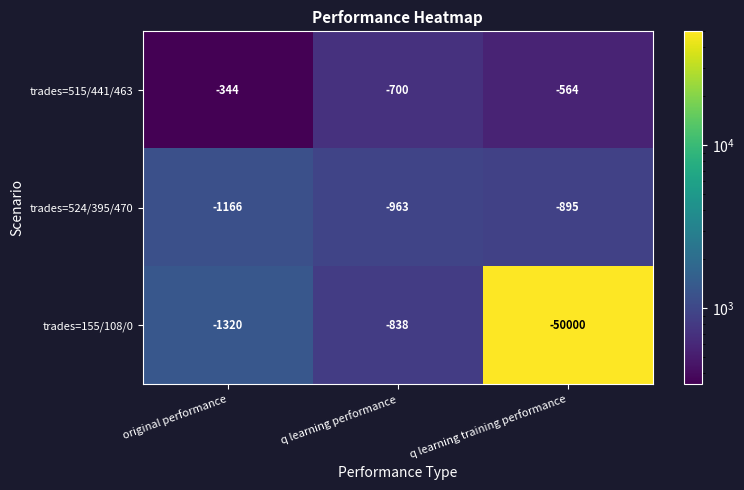

At q learning training performance, list the series in order from largest to smallest.

trades=515/441/463, trades=524/395/470, trades=155/108/0